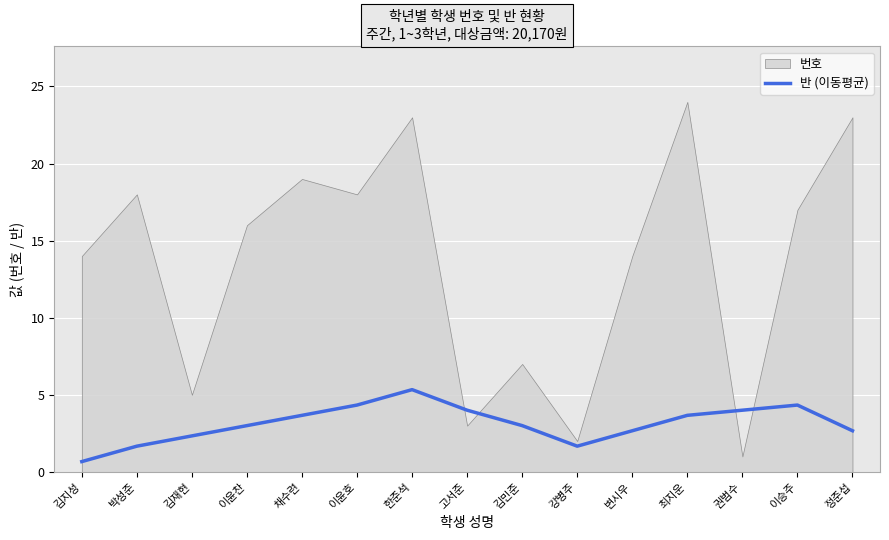

True or false: there are more than 0 points higher than both neighbors.

True